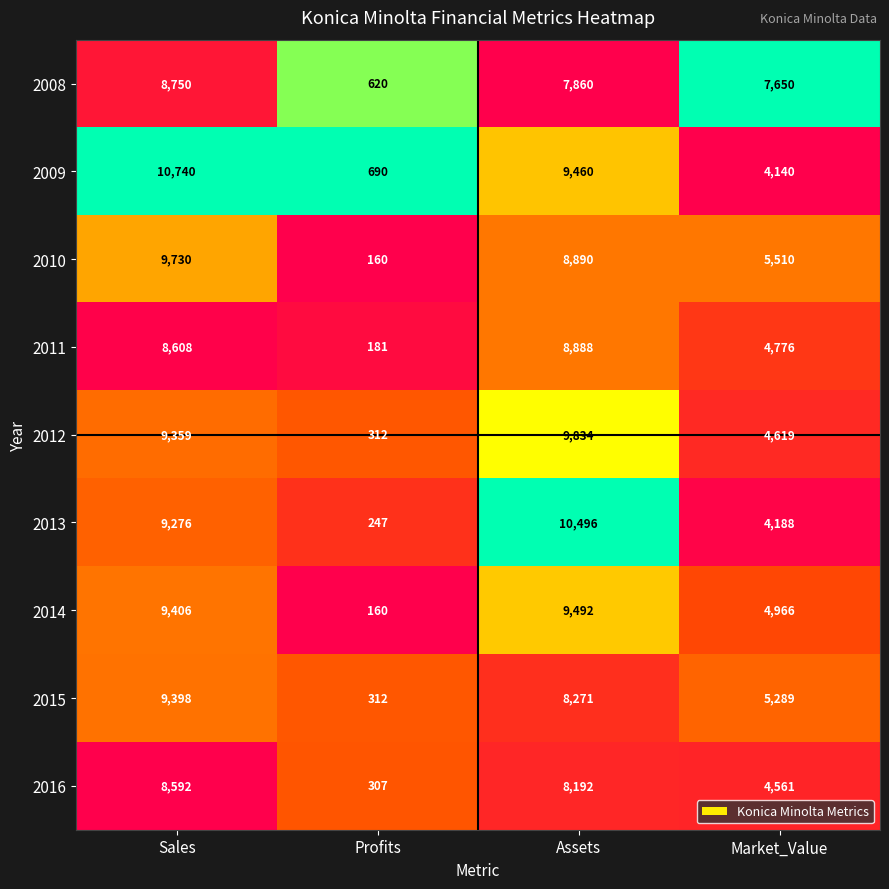

Rank the categories by 2013 value from lowest to highest.

Profits, Market_Value, Sales, Assets